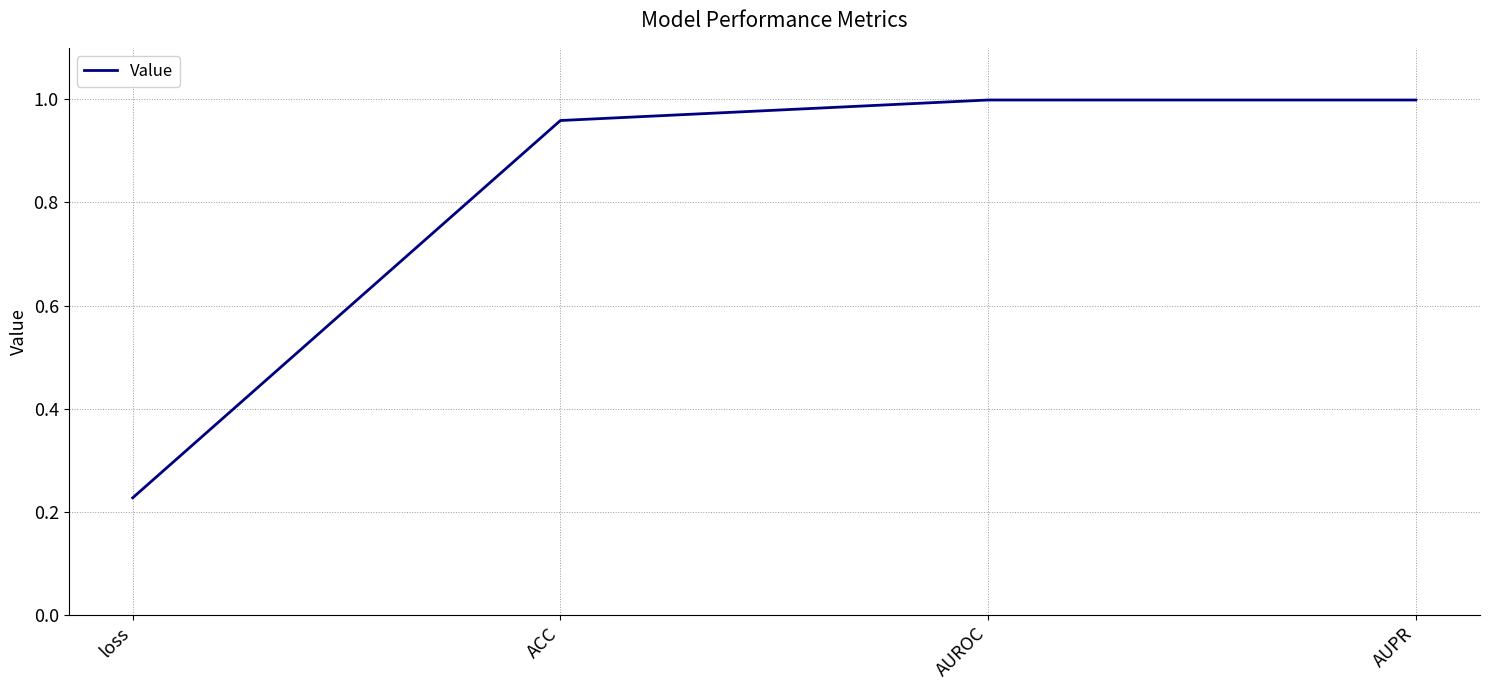

Is it true that the value at AUPR is 1.0?

True